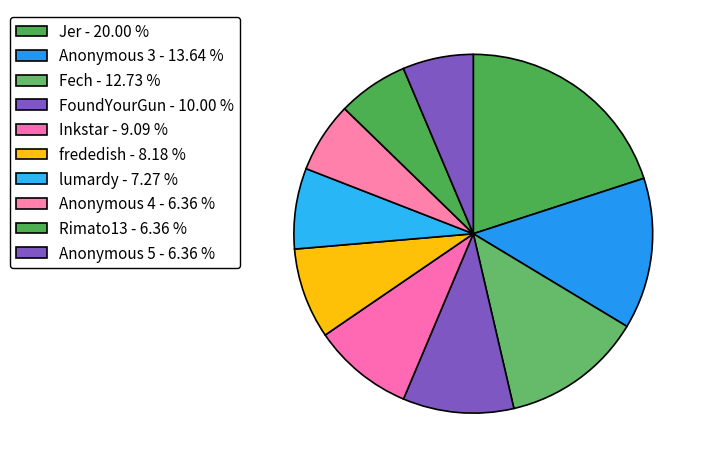

How many slices are in this pie chart?

10